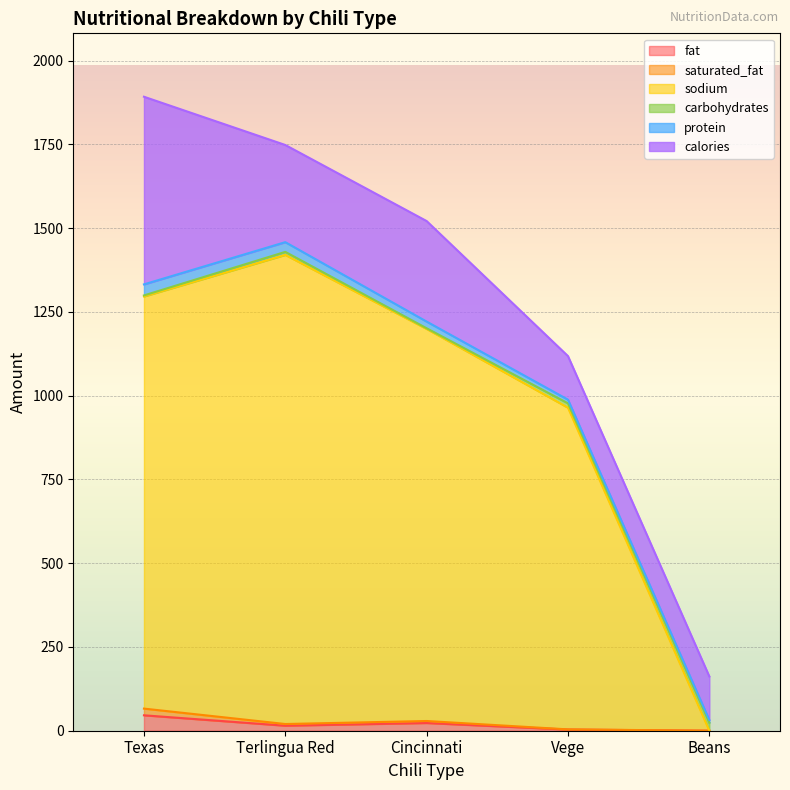

Read the fat value at Cincinnati.

23.0